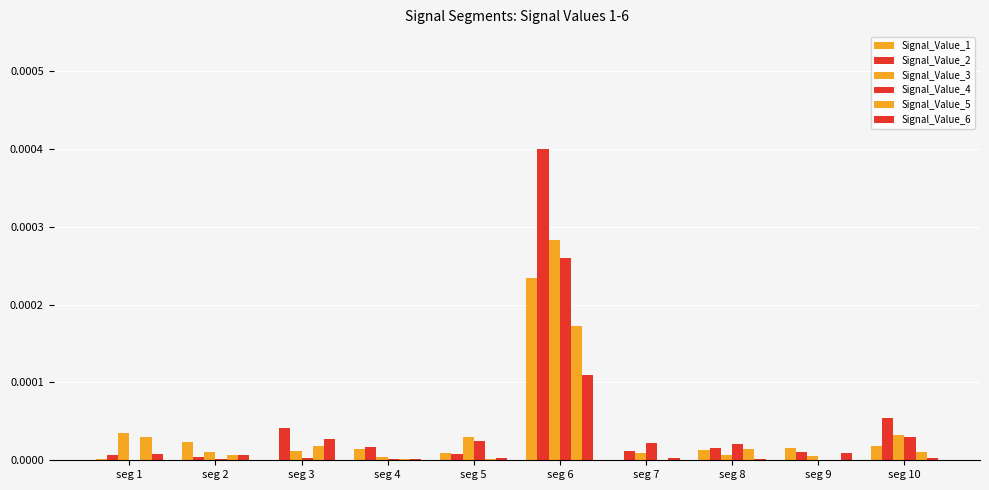

How many series are shown in this chart?

6